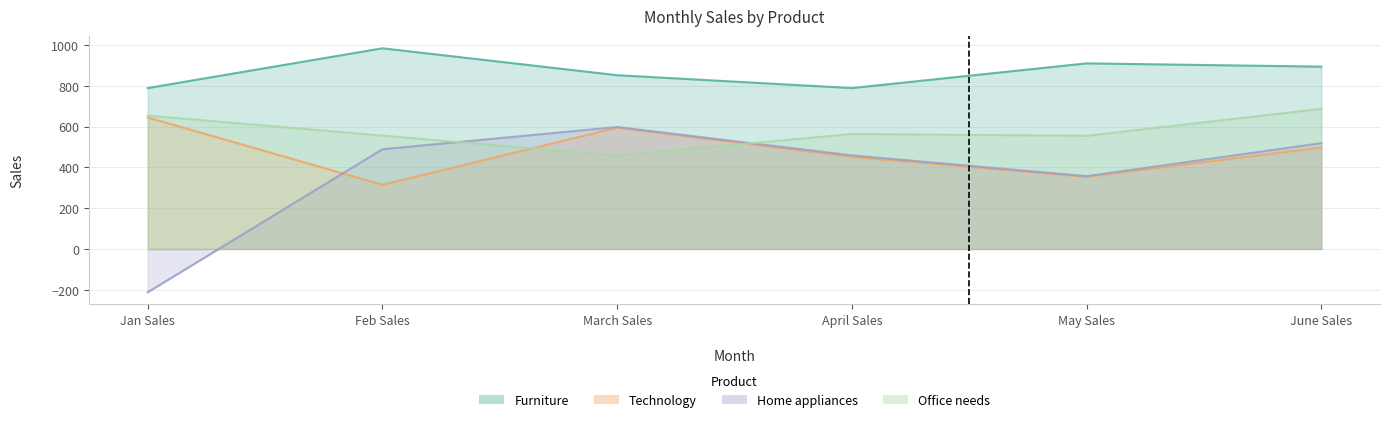

Read the Home appliances value at Jan Sales, to the nearest 10.

-210